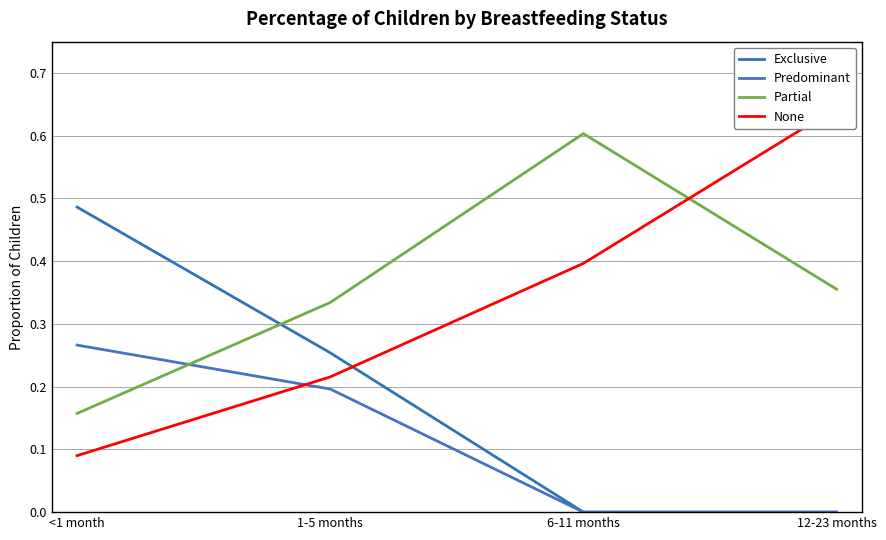

Which series has the largest total across all categories?

Partial